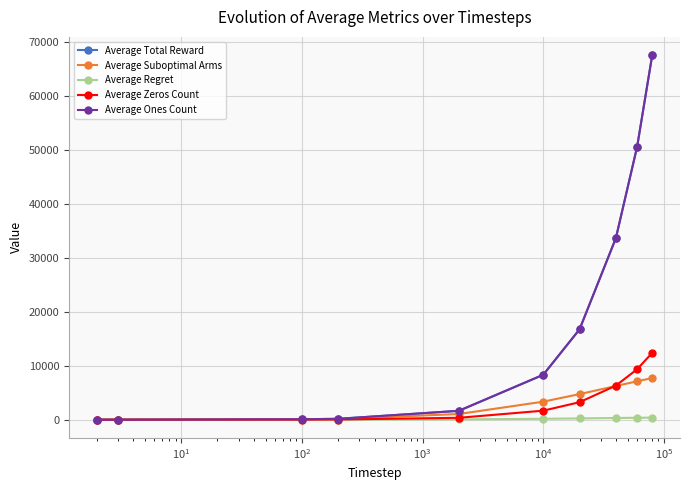

Is this an area chart (filled region under the line)?

No